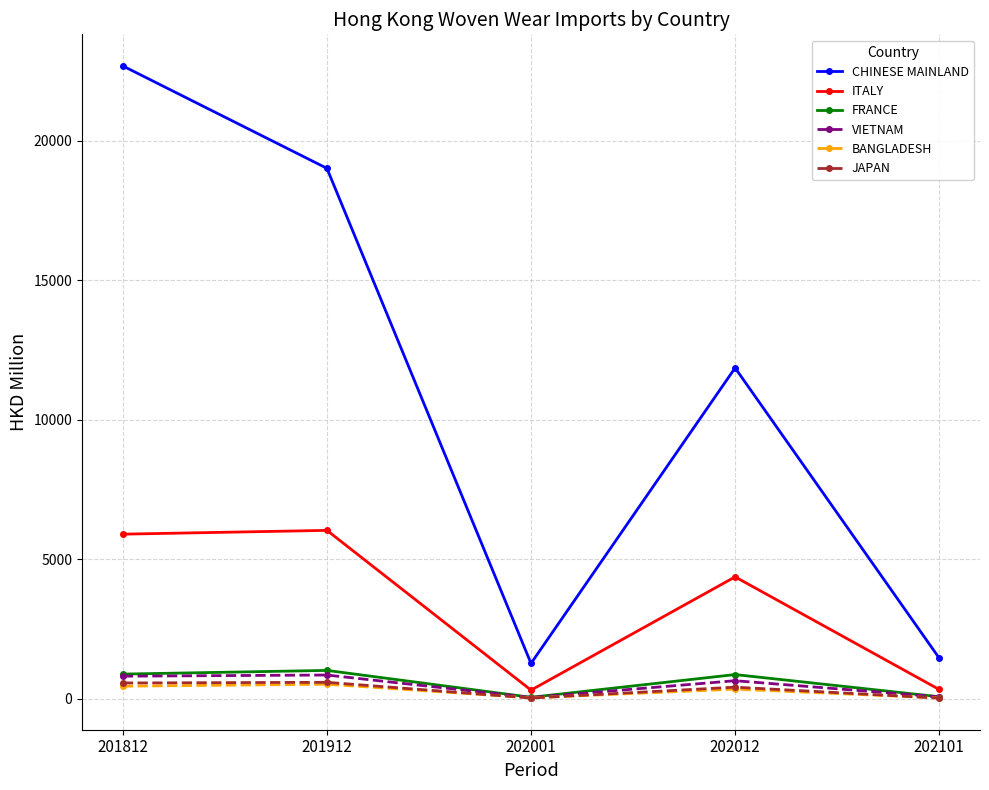

How many data points in ITALY are above 4370?

3